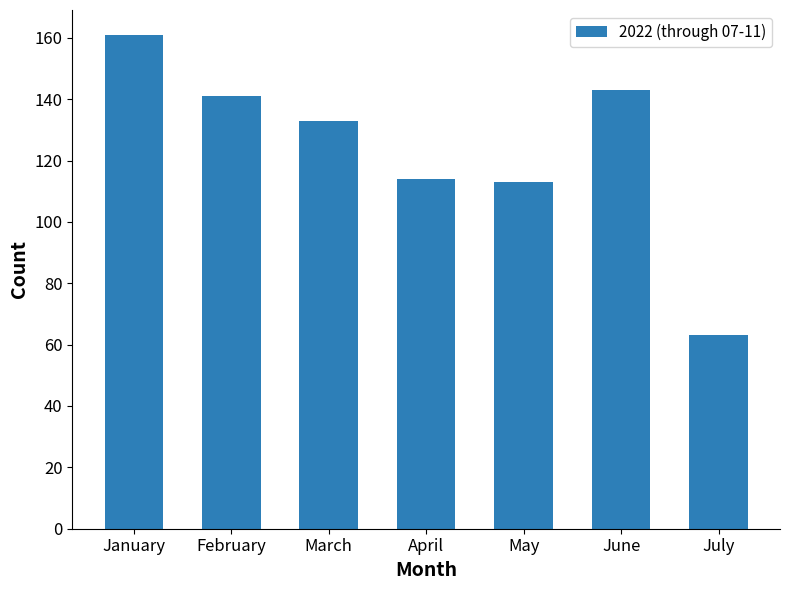

The value at July is 63. True or false?

True